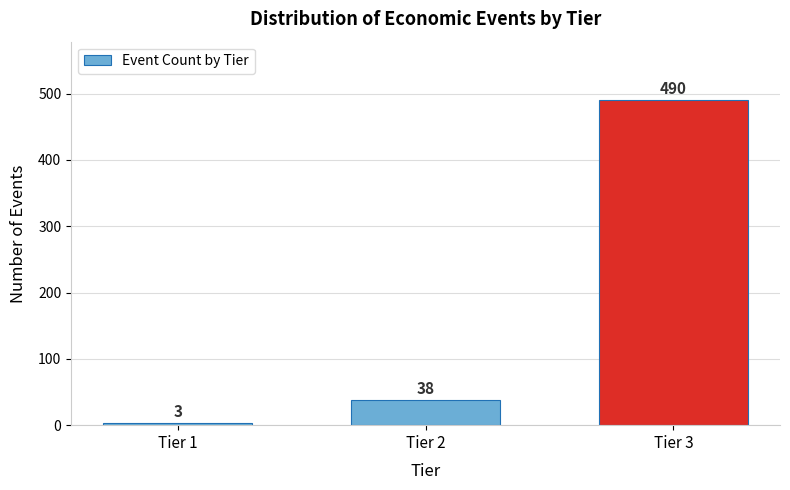

Reading left to right, what are all the values shown in this chart?

Tier 1=3	Tier 2=38	Tier 3=490